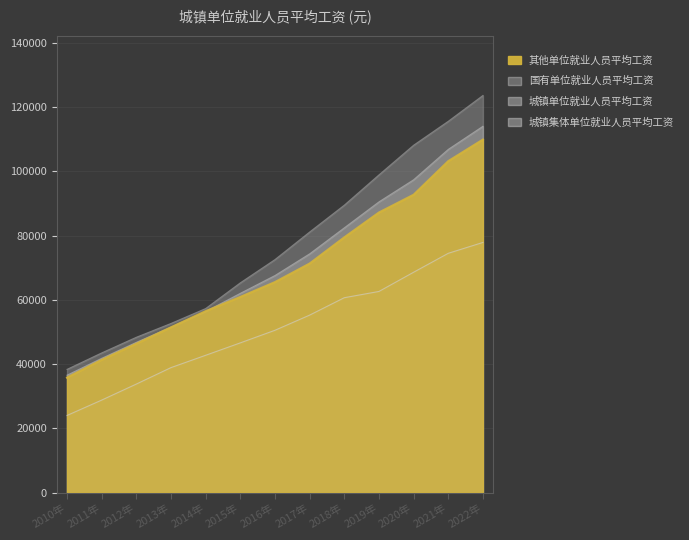

What is the label of the 11th point from the left?

2020年